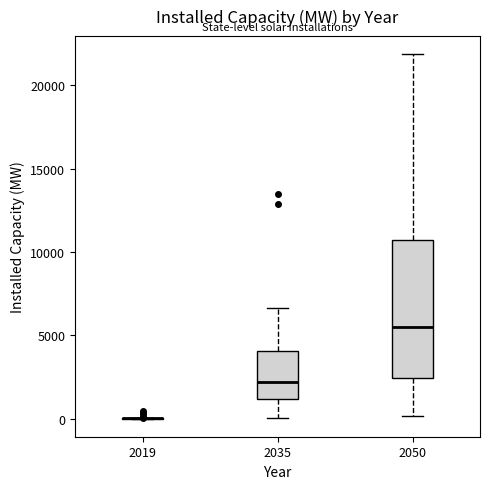

Comparing the boxes themselves (not the whiskers), which one is the tallest?

2050